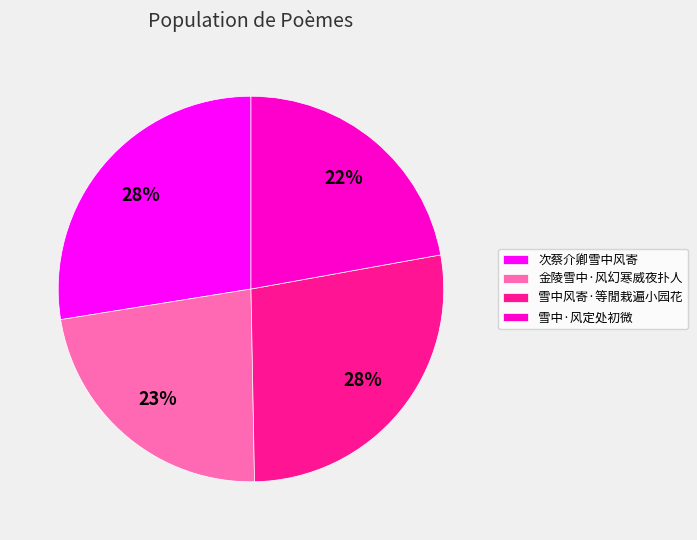

Do 雪中·风定处初微 and 次蔡介卿雪中风寄 together represent more than half of the pie?

No